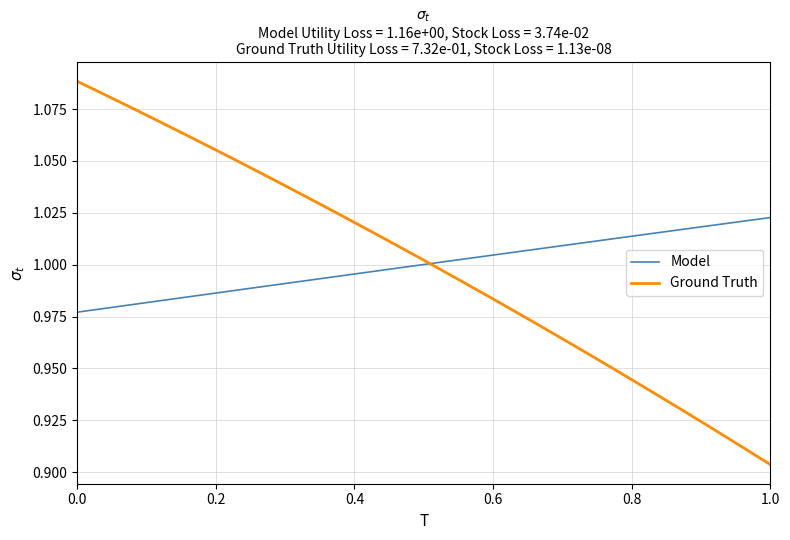

Which series has the widest spread of values?

Ground Truth